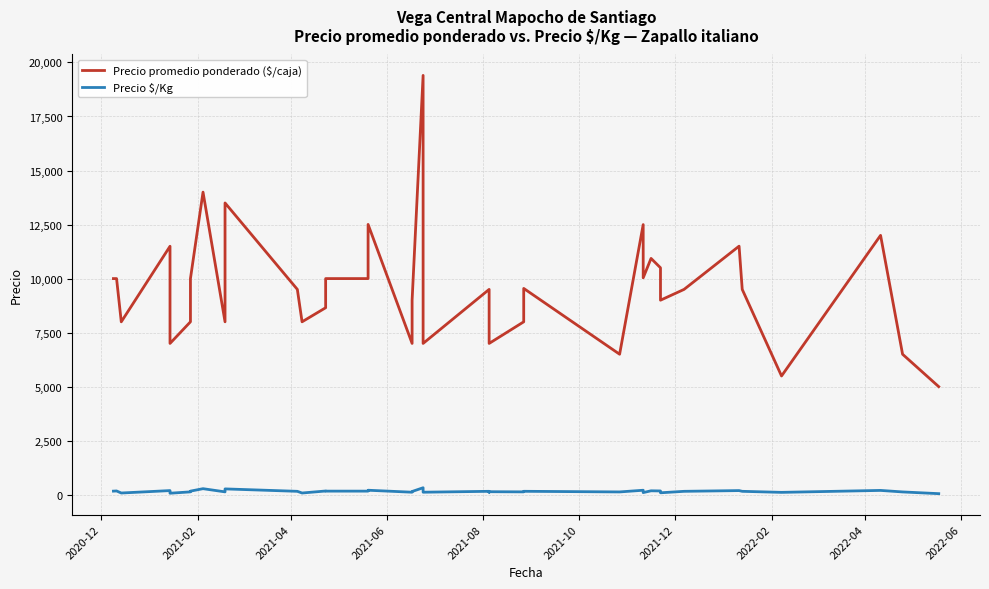

Is the value of Precio $/Kg at 2022-04 greater than the value of Precio promedio ponderado ($/caja) at 39?

No